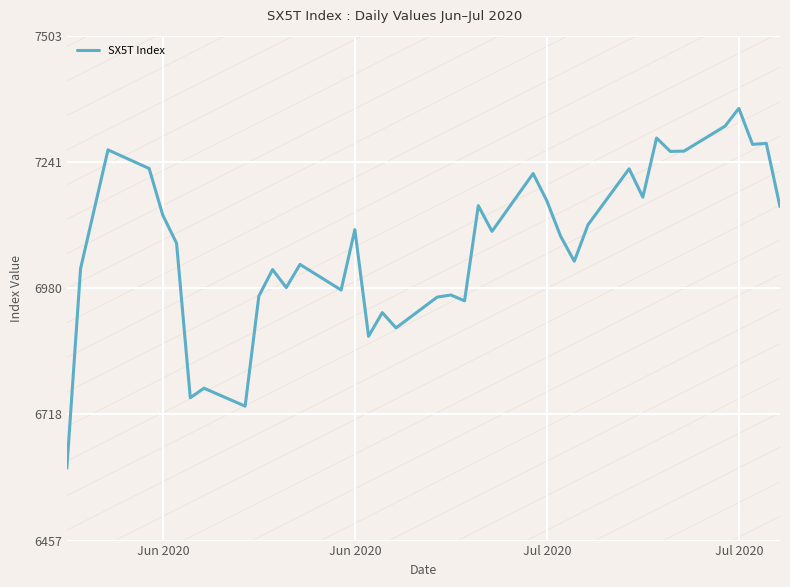

What is the greatest value displayed?

7353.0